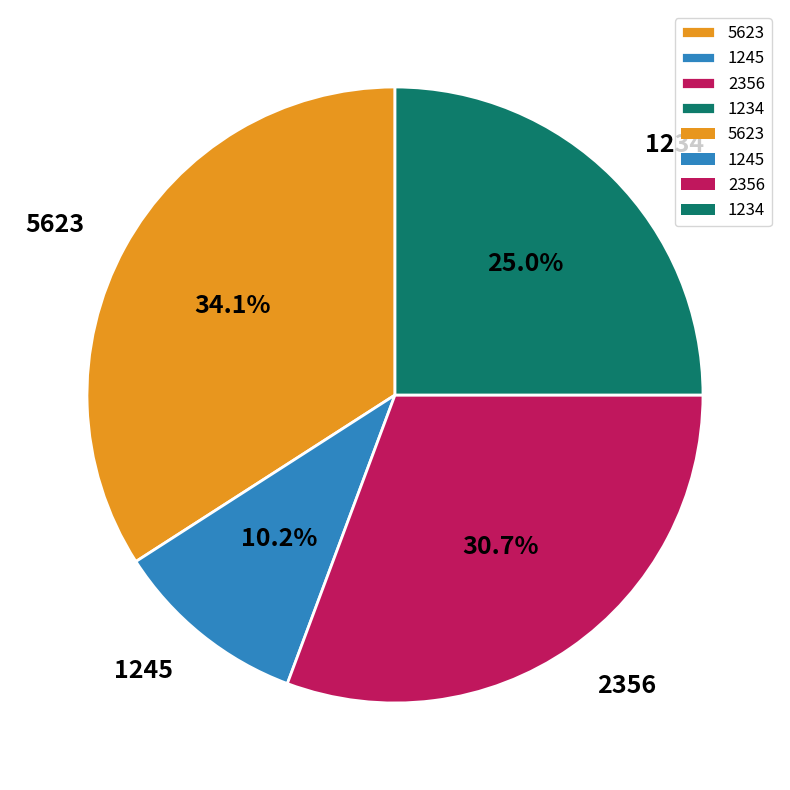

To the nearest percent, what portion does 5623 represent?

34%